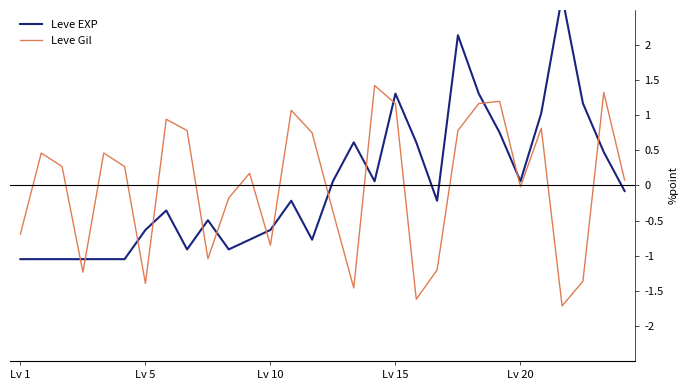

What is the label of the 14th point from the right?

16